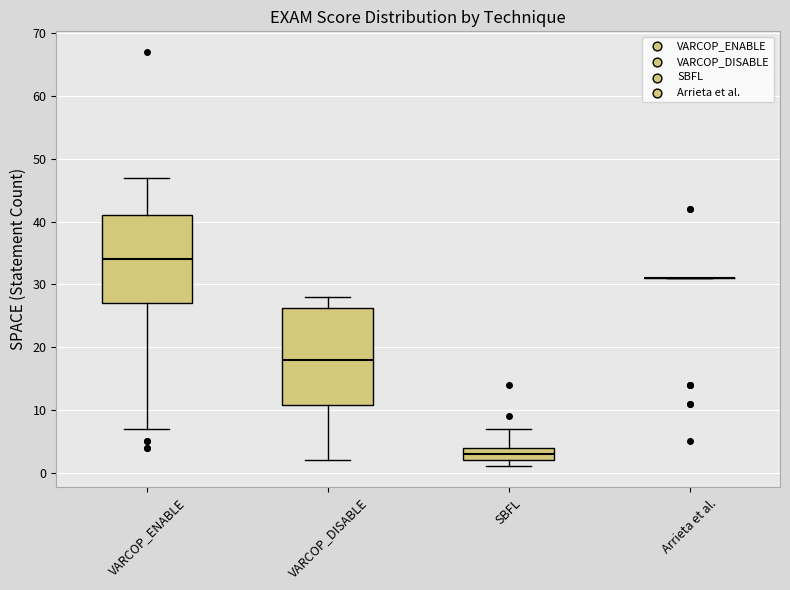

Where does the upper whisker of the box for VARCOP_ENABLE end on the y-axis? The values are not printed on the chart, so give them approximately, as read against the axis.

47